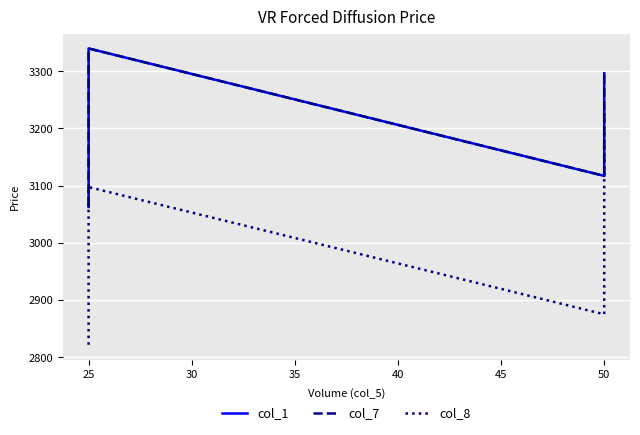

How many values in the col_7 series are below 3117?

2